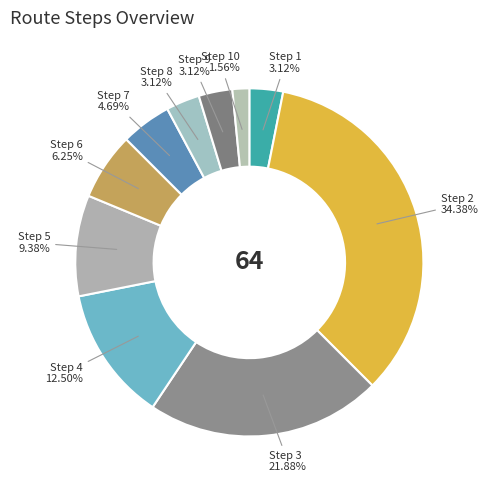

Which has a higher value, Step 9 or Step 7?

Step 7